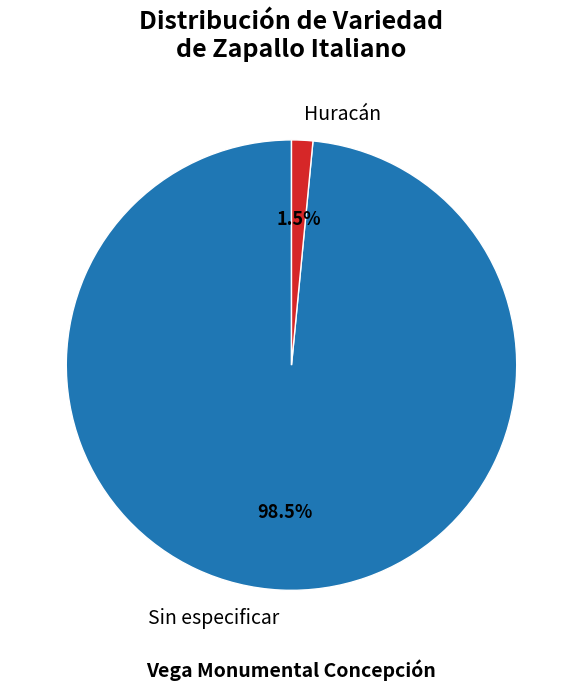

What is the largest slice in the pie chart?

Sin especificar